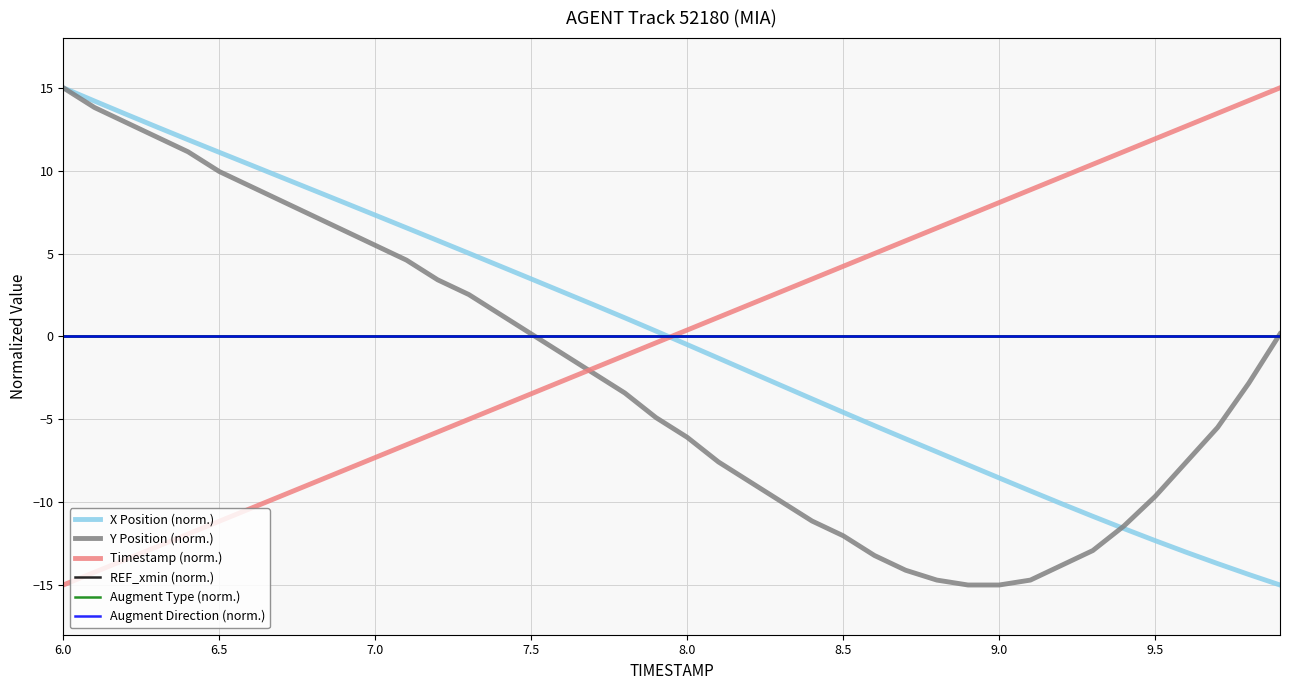

Reading left to right, extract all data points from this chart.

X Position (norm.): 15.0	14.2	13.4	12.6	11.9	11.1	10.4	9.6	8.8	8.1	7.3	6.6	5.8	5.0	4.2	3.5	2.7	1.9	1.1	0.3	-0.5	-1.3	-2.1	-3.0	-3.8	-4.6	-5.4	-6.2	-7.0	-7.8	-8.5	-9.3	-10.1	-10.9	-11.6	-12.3	-13.0	-13.7	-14.4	-15.0
Y Position (norm.): 15.0	13.8	12.9	12.0	11.1	10.0	9.1	8.2	7.3	6.4	5.5	4.6	3.4	2.5	1.3	0.1	-1.0	-2.2	-3.4	-4.9	-6.1	-7.6	-8.8	-10.0	-11.1	-12.0	-13.2	-14.1	-14.7	-15.0	-15.0	-14.7	-13.8	-12.9	-11.4	-9.7	-7.6	-5.5	-2.8	0.1
Timestamp (norm.): -15.0	-14.2	-13.5	-12.7	-11.9	-11.2	-10.4	-9.6	-8.8	-8.1	-7.3	-6.5	-5.8	-5.0	-4.2	-3.5	-2.7	-1.9	-1.2	-0.4	0.4	1.2	1.9	2.7	3.5	4.2	5.0	5.8	6.5	7.3	8.1	8.8	9.6	10.4	11.2	11.9	12.7	13.5	14.2	15.0
REF_xmin (norm.): 0.0	0.0	0.0	0.0	0.0	0.0	0.0	0.0	0.0	0.0	0.0	0.0	0.0	0.0	0.0	0.0	0.0	0.0	0.0	0.0	0.0	0.0	0.0	0.0	0.0	0.0	0.0	0.0	0.0	0.0	0.0	0.0	0.0	0.0	0.0	0.0	0.0	0.0	0.0	0.0
Augment Type (norm.): 0.0	0.0	0.0	0.0	0.0	0.0	0.0	0.0	0.0	0.0	0.0	0.0	0.0	0.0	0.0	0.0	0.0	0.0	0.0	0.0	0.0	0.0	0.0	0.0	0.0	0.0	0.0	0.0	0.0	0.0	0.0	0.0	0.0	0.0	0.0	0.0	0.0	0.0	0.0	0.0
Augment Direction (norm.): 0.0	0.0	0.0	0.0	0.0	0.0	0.0	0.0	0.0	0.0	0.0	0.0	0.0	0.0	0.0	0.0	0.0	0.0	0.0	0.0	0.0	0.0	0.0	0.0	0.0	0.0	0.0	0.0	0.0	0.0	0.0	0.0	0.0	0.0	0.0	0.0	0.0	0.0	0.0	0.0